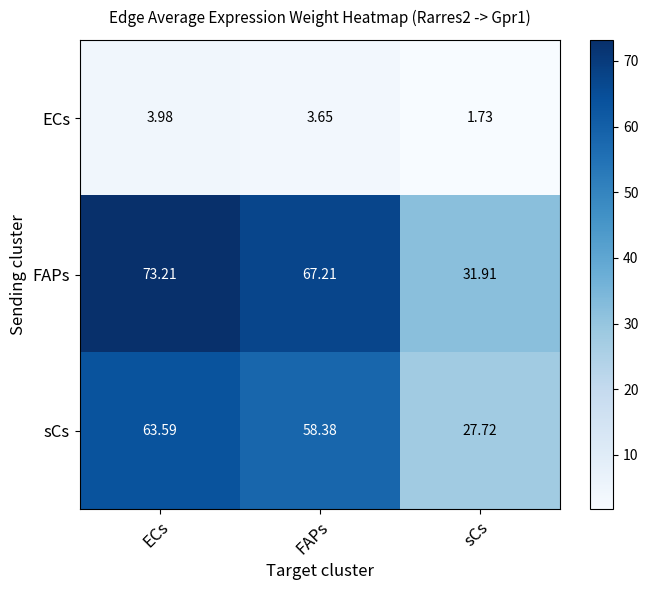

At which label does ECs reach its peak?

ECs